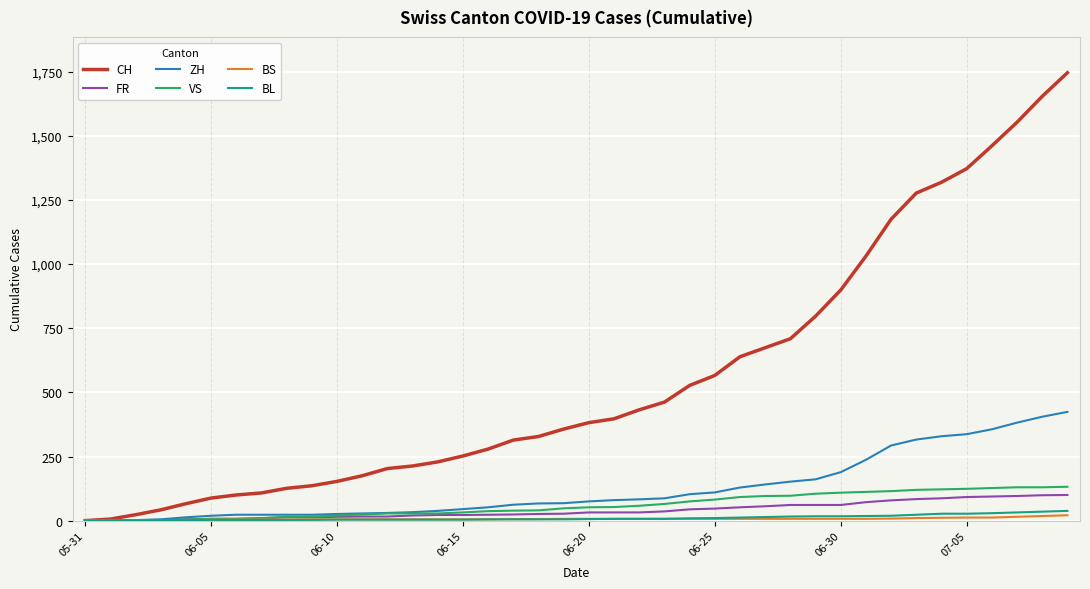

Which series has the widest spread of values?

CH